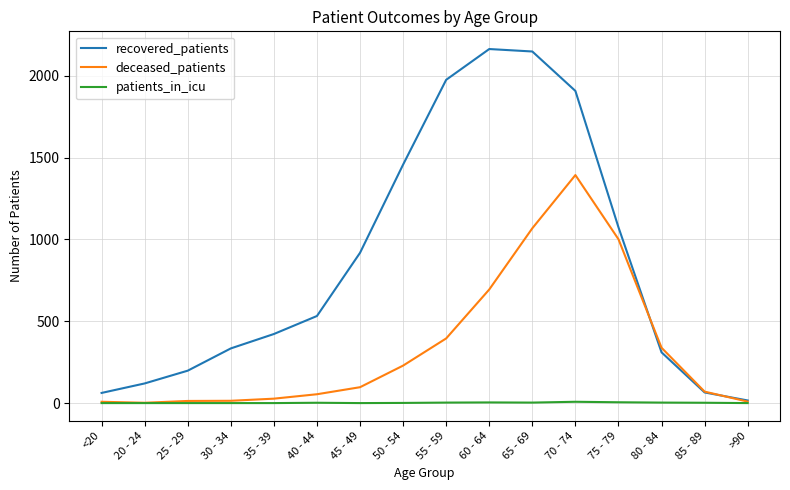

What value does the recovered_patients series have at 50 - 54, to the nearest 10?

1460